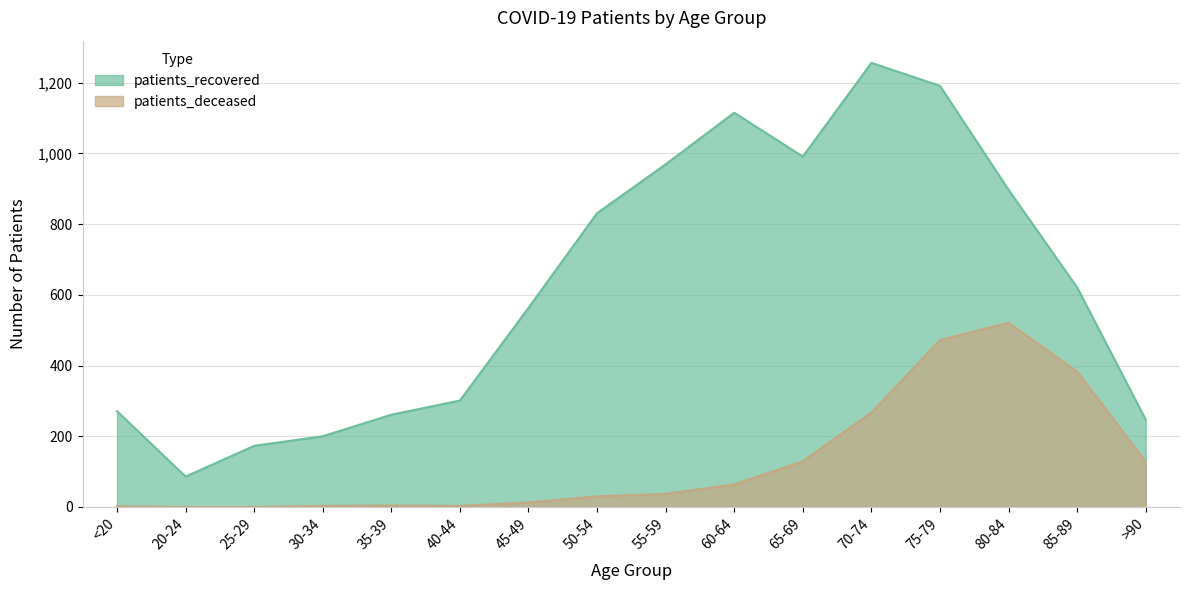

What is the approximate value of patients_deceased at 85-89?

383